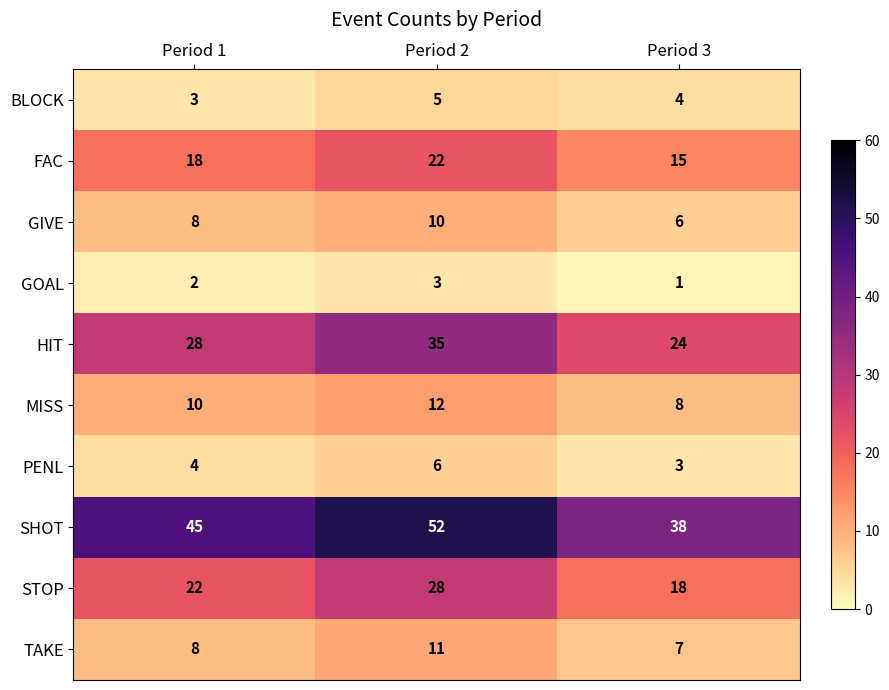

Rank the series by their maximum value, from highest to lowest.

SHOT, HIT, STOP, FAC, MISS, TAKE, GIVE, PENL, BLOCK, GOAL